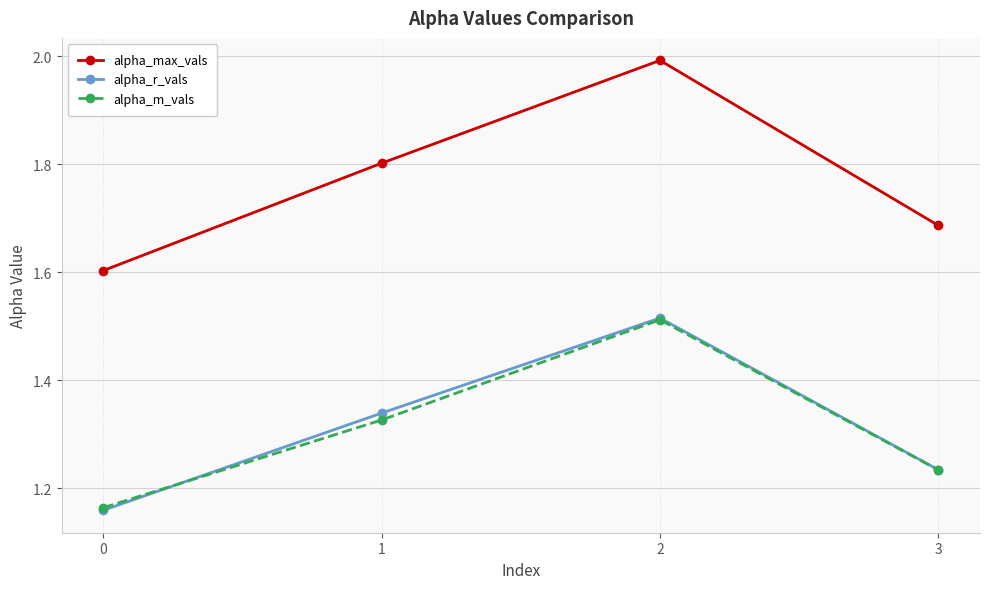

Rank the categories by alpha_r_vals value from lowest to highest.

0, 3, 1, 2